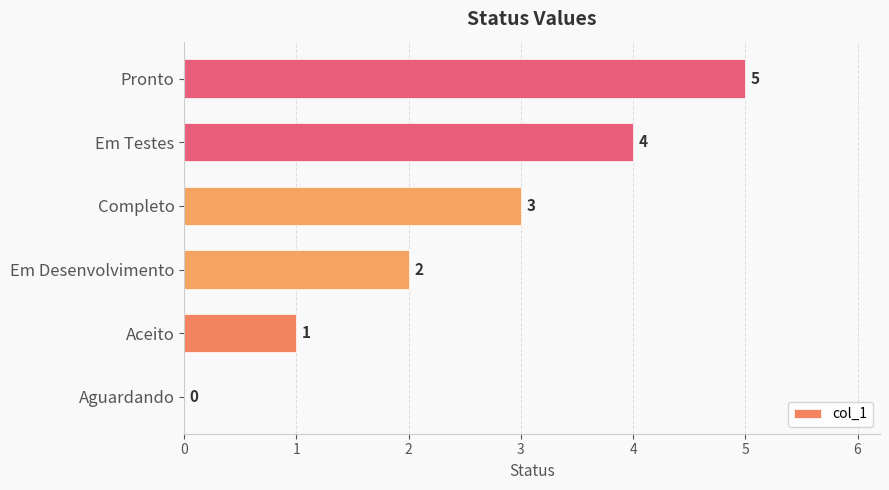

What is the ratio of the value at Pronto to the value at Em Desenvolvimento?

2.5